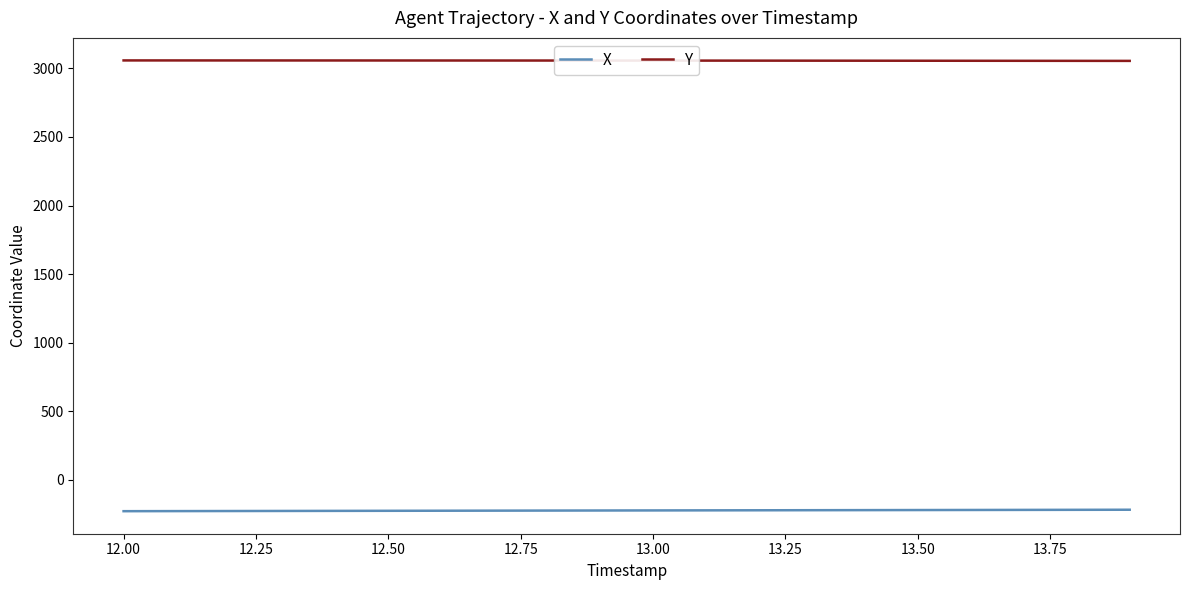

What is the minimum value shown in the chart?

-228.6